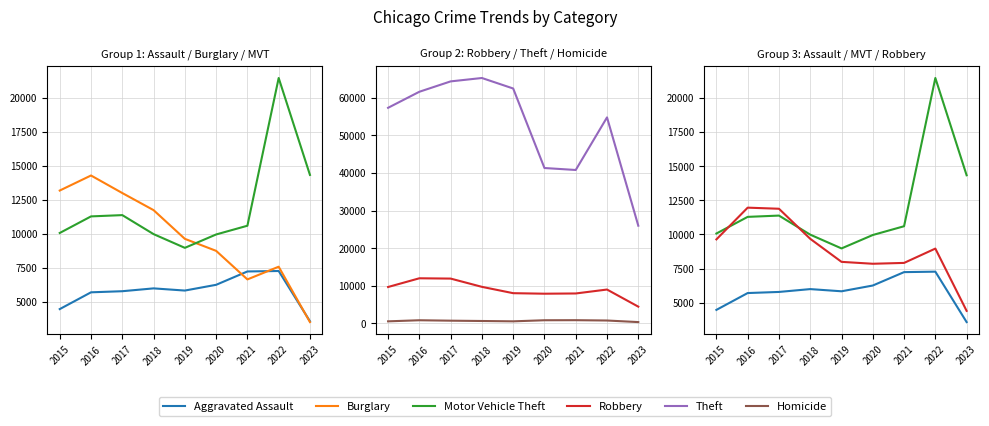

True or false: Homicide and Burglary cross at least once.

False